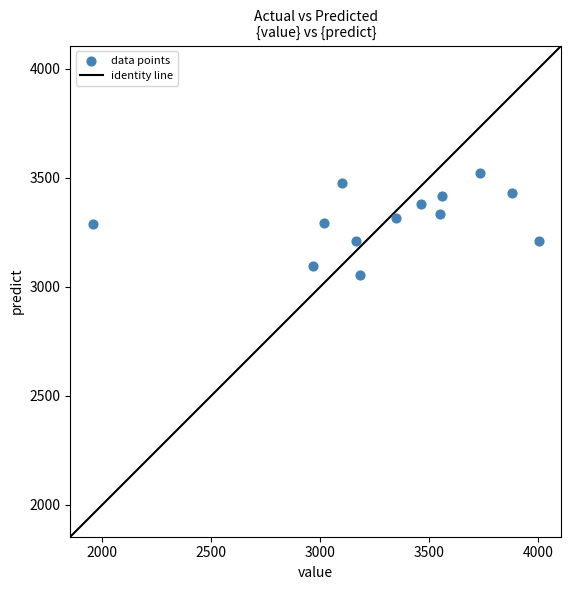

What is the range of X values (max minus min)?

2048.0